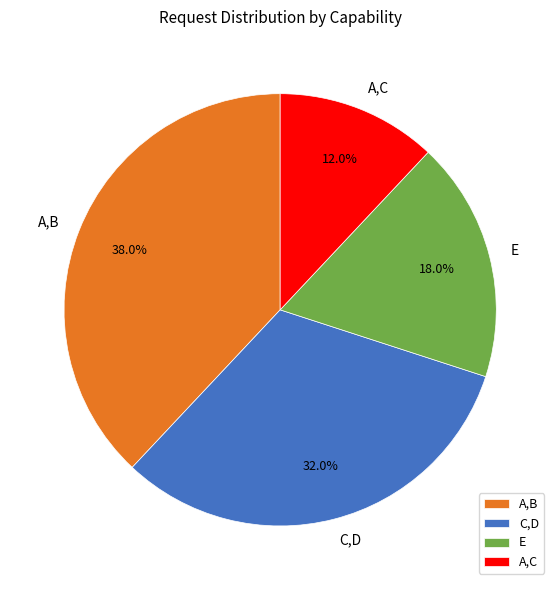

How many slices are in this pie chart?

4